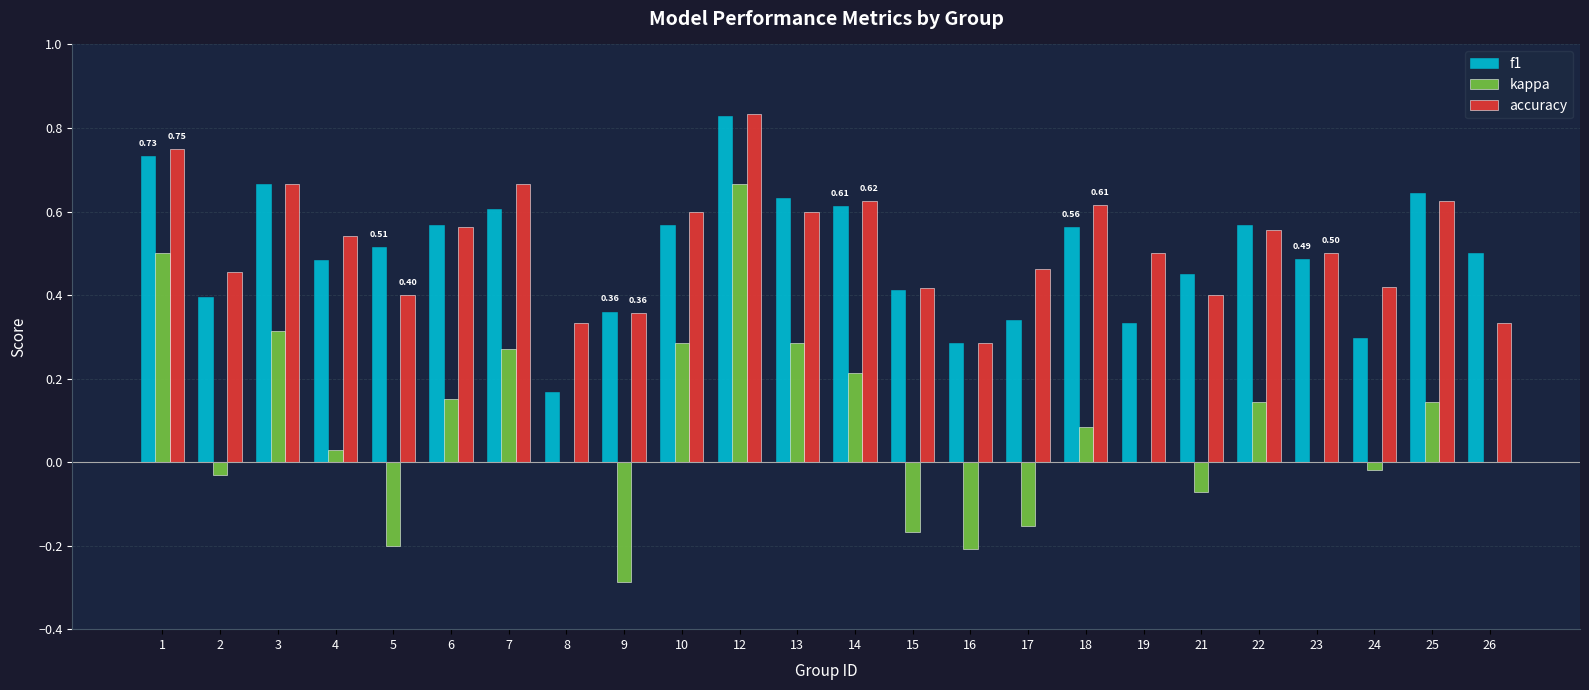

Which series changed the most between 14 and 21?

kappa